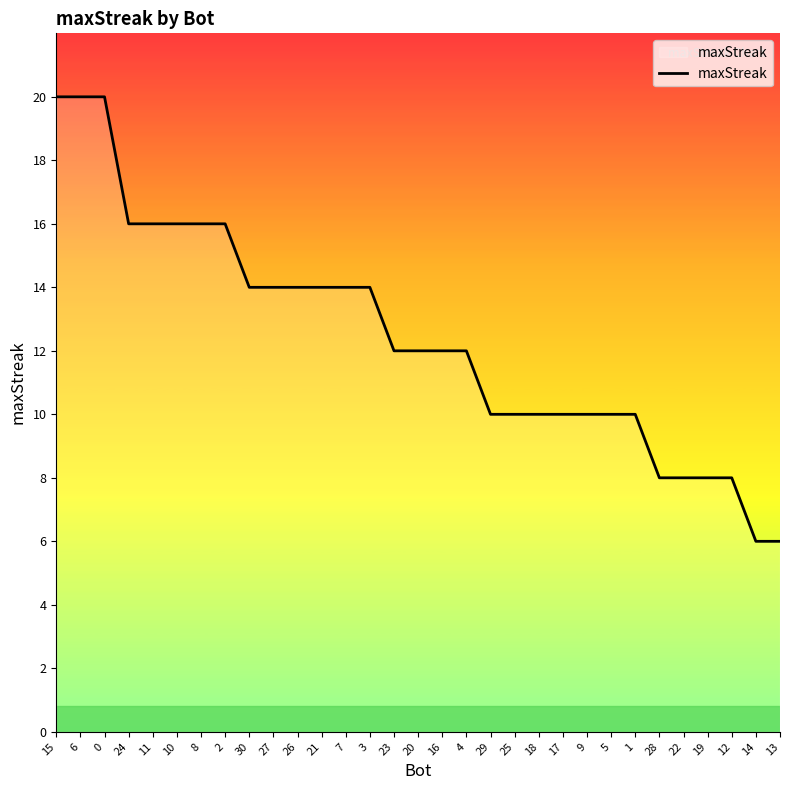

Read the value at 8, to the nearest 10.

20